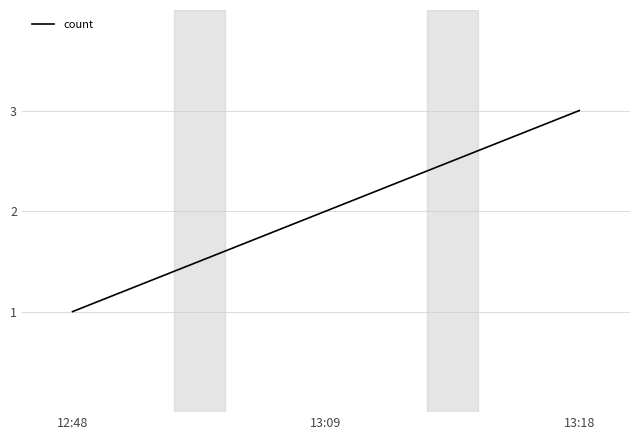

Count the number of data series in this chart.

1